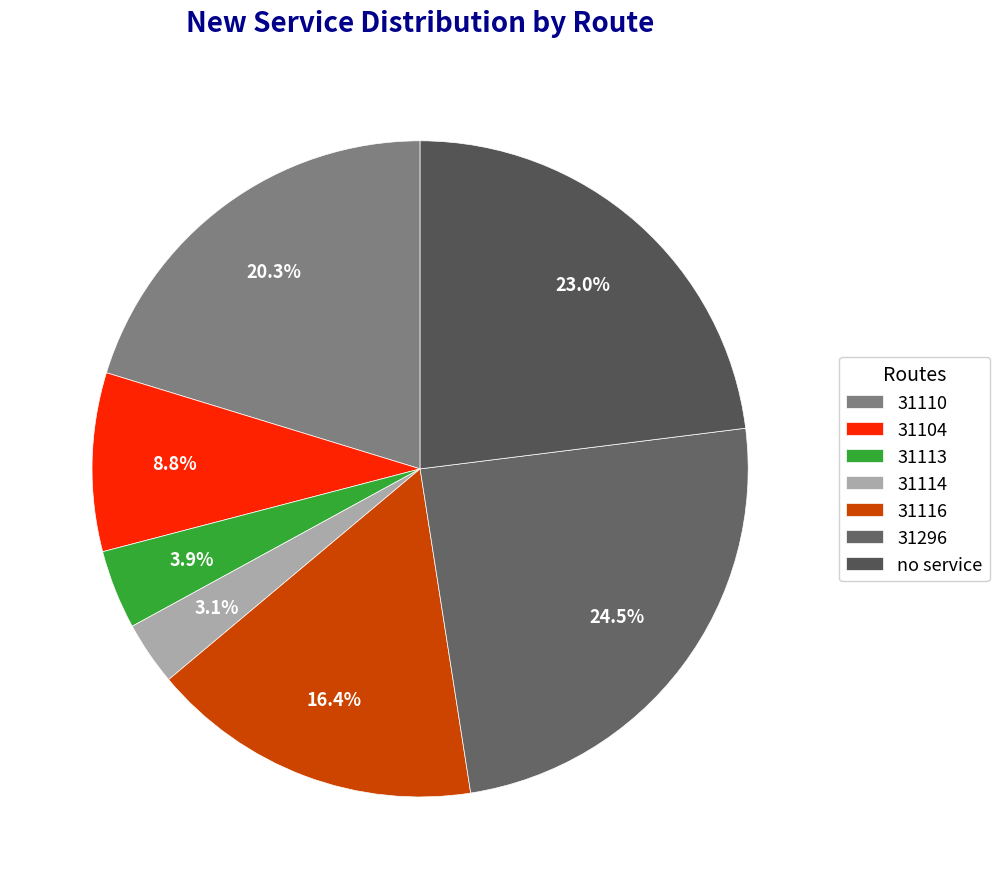

How many slices are in this pie chart?

7